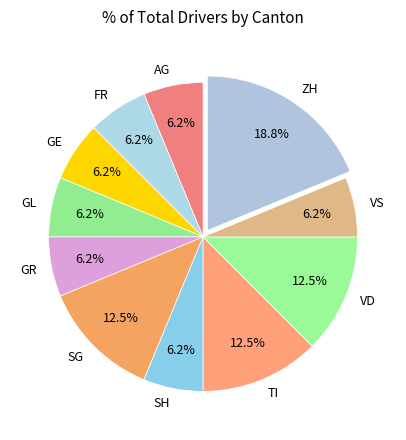

Is the sum of GL and VD greater than half?

No